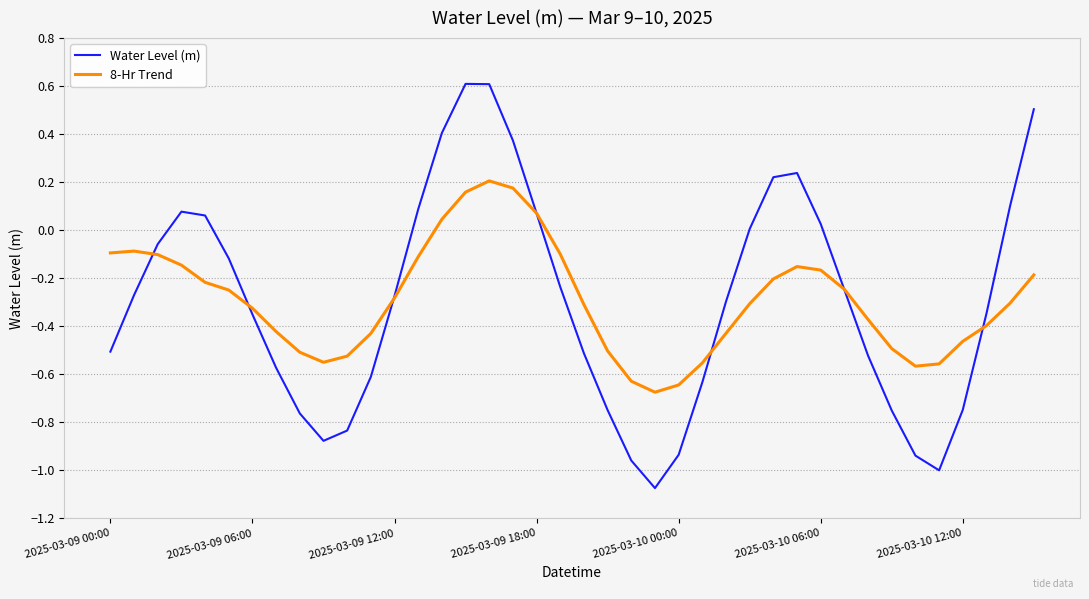

Which series has the largest range (max minus min)?

Water Level (m)